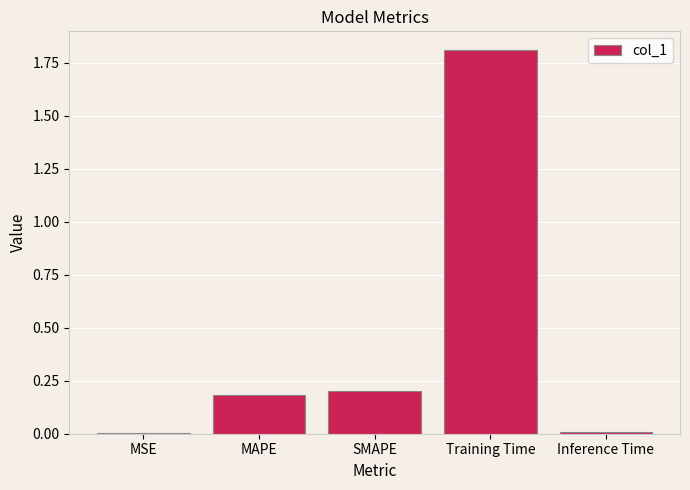

Which category has the highest value across all series?

Training Time